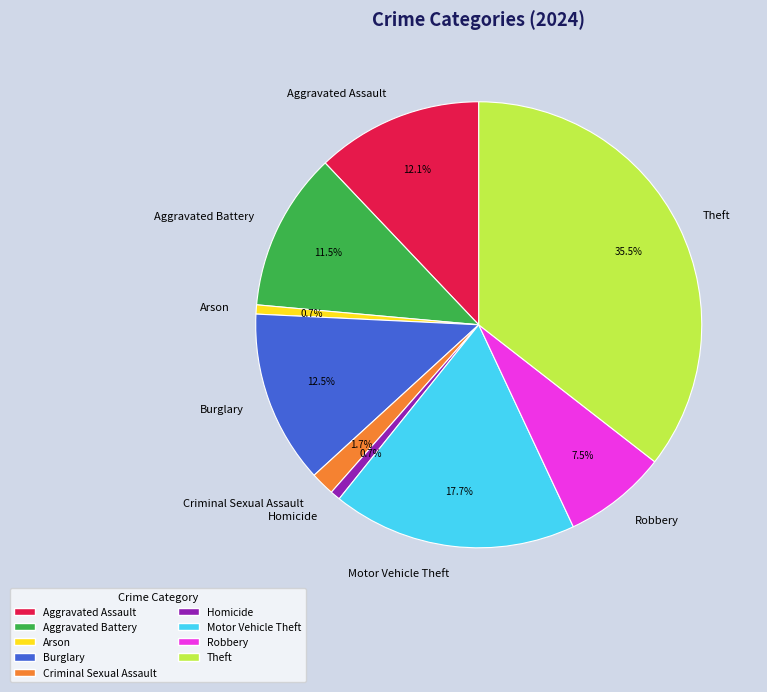

The Arson slice represents 11% of the pie. True or false?

False